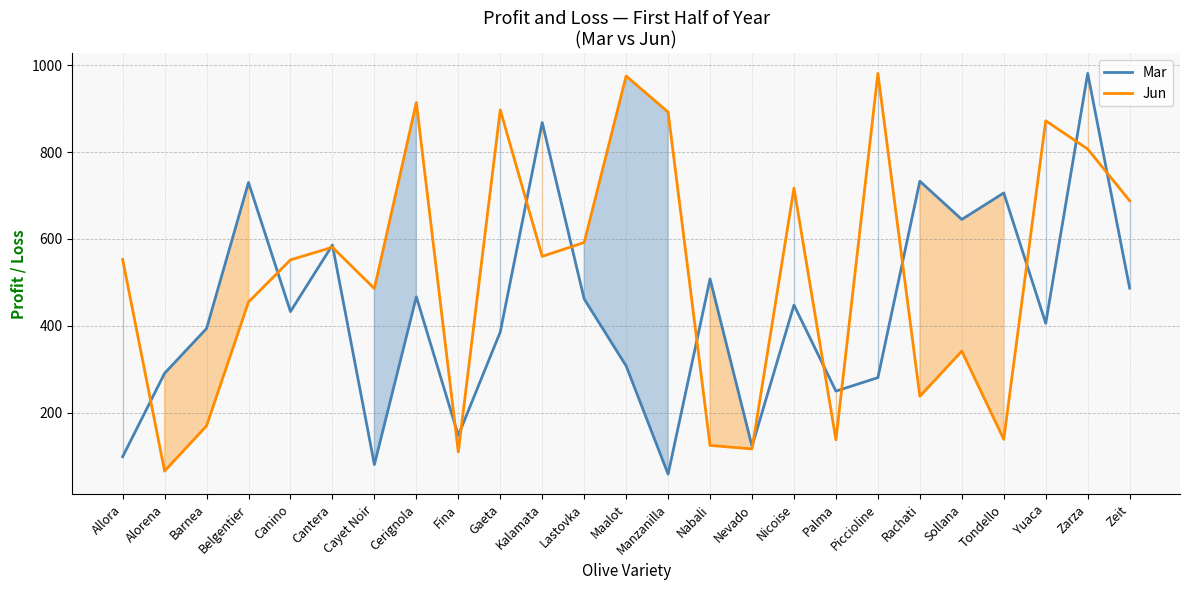

What is the label of the 8th point from the right?

Palma